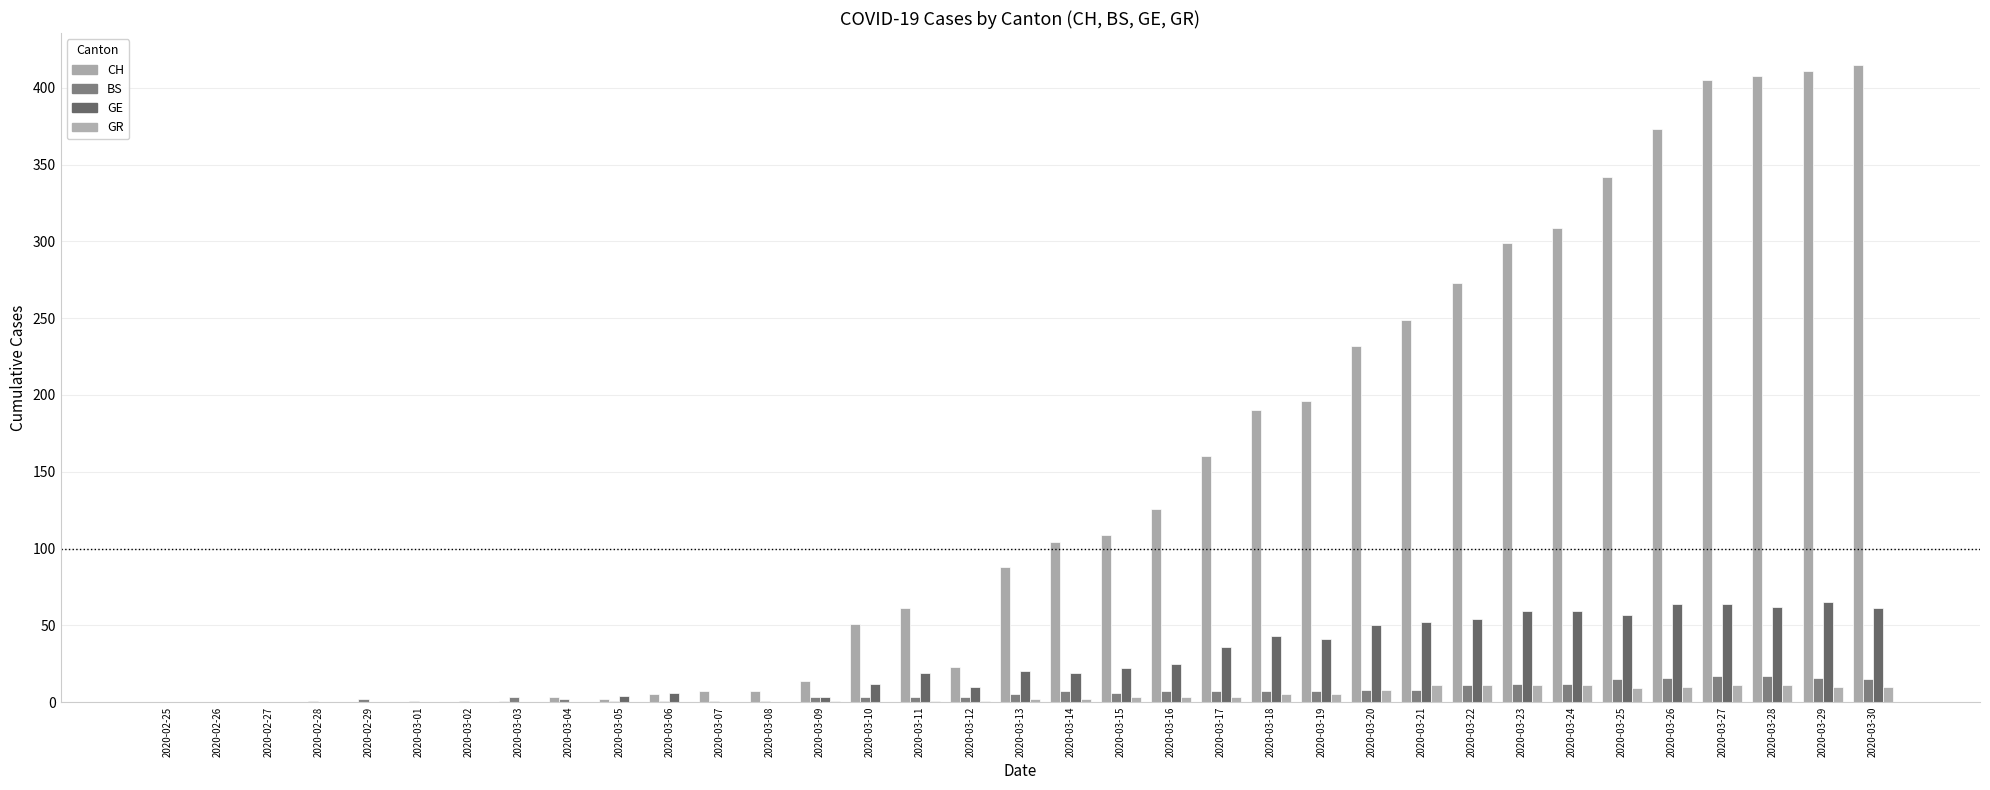

Which series has the largest total across all categories?

CH